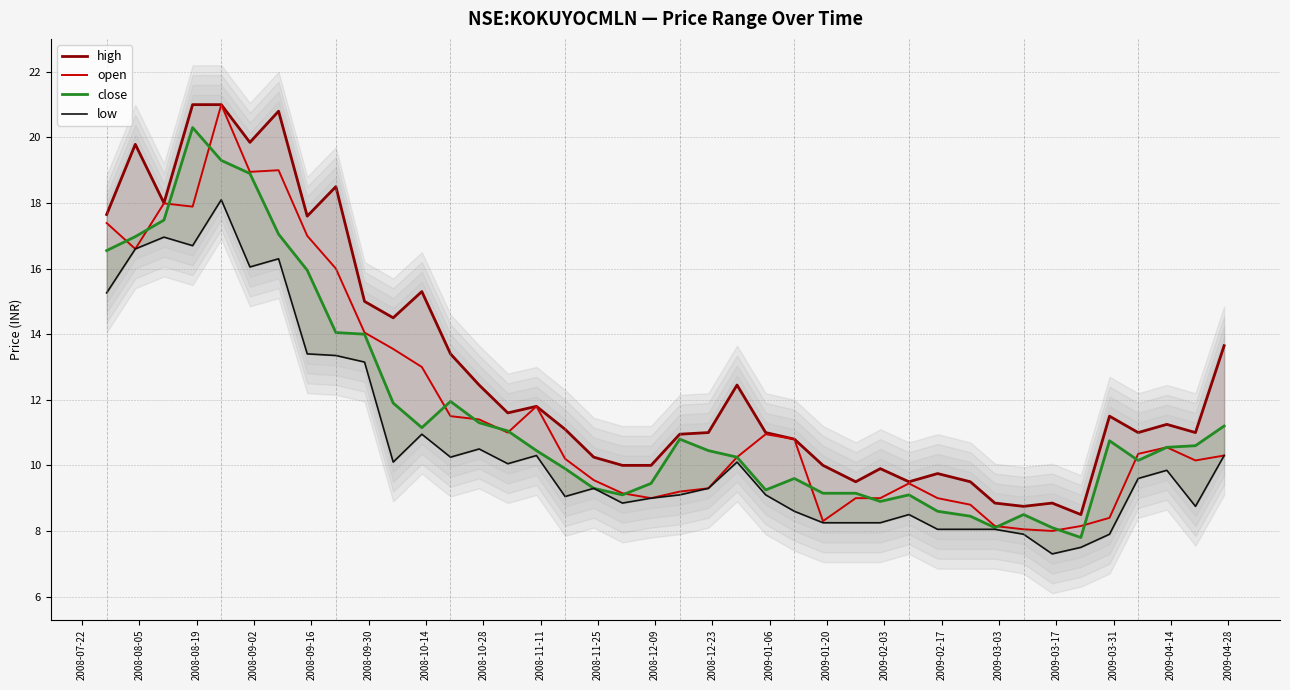

What is the minimum value shown in the chart?

7.3